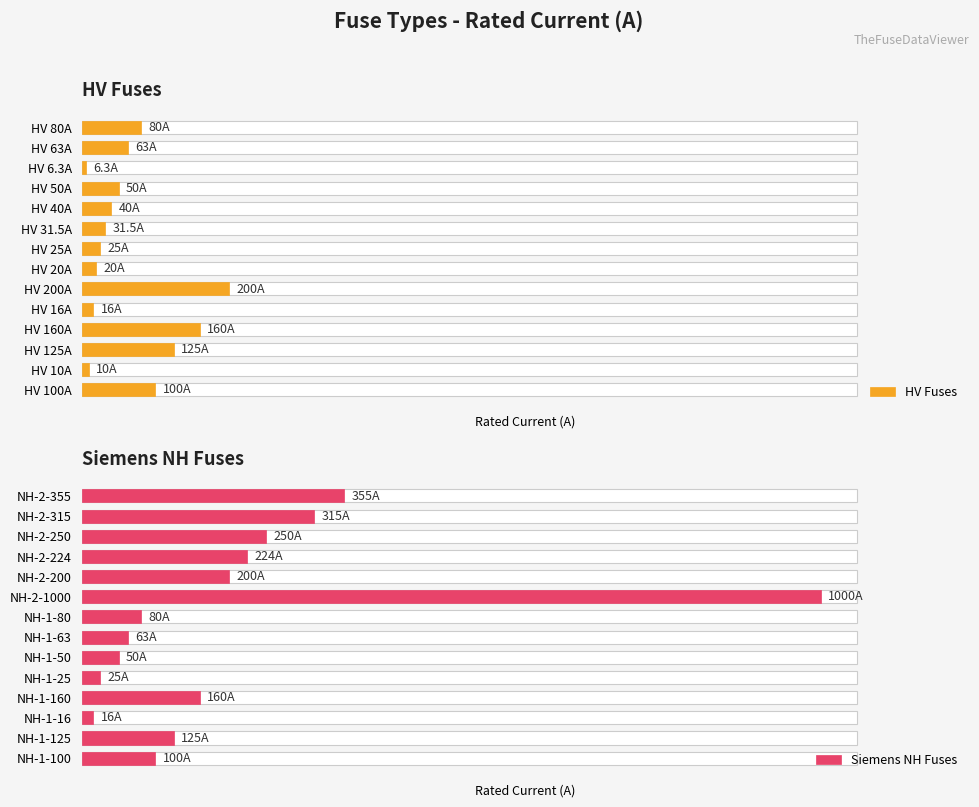

What is the value of the Siemens NH Fuses bar at the 4th from the left?

160.0